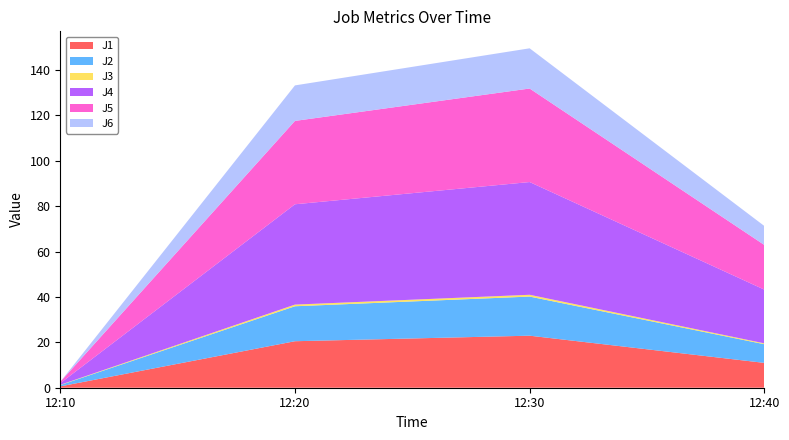

Reading right to left, extract all data points from this chart.

J1: 10.9	22.9	20.5	0.6
J2: 8.2	17.2	15.4	0.6
J3: 0.4	0.8	0.7	0.1
J4: 23.7	49.7	44.2	0.7
J5: 19.7	41.2	36.7	0.6
J6: 8.4	17.7	15.6	0.0